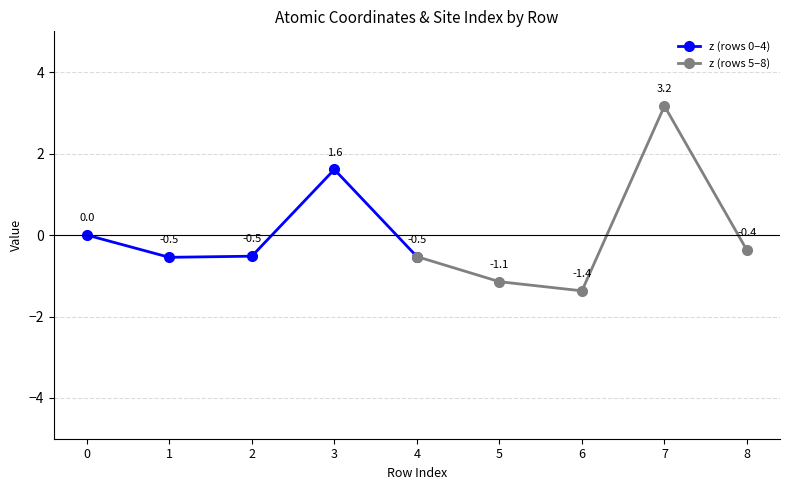

True or false: z (rows 5–8) has a value of -0.9 at 4.

False